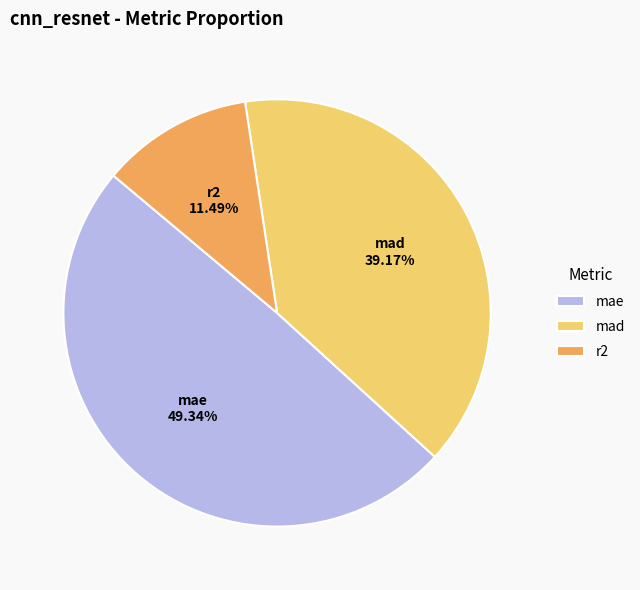

Rank the categories by value from highest to lowest.

mae, mad, r2